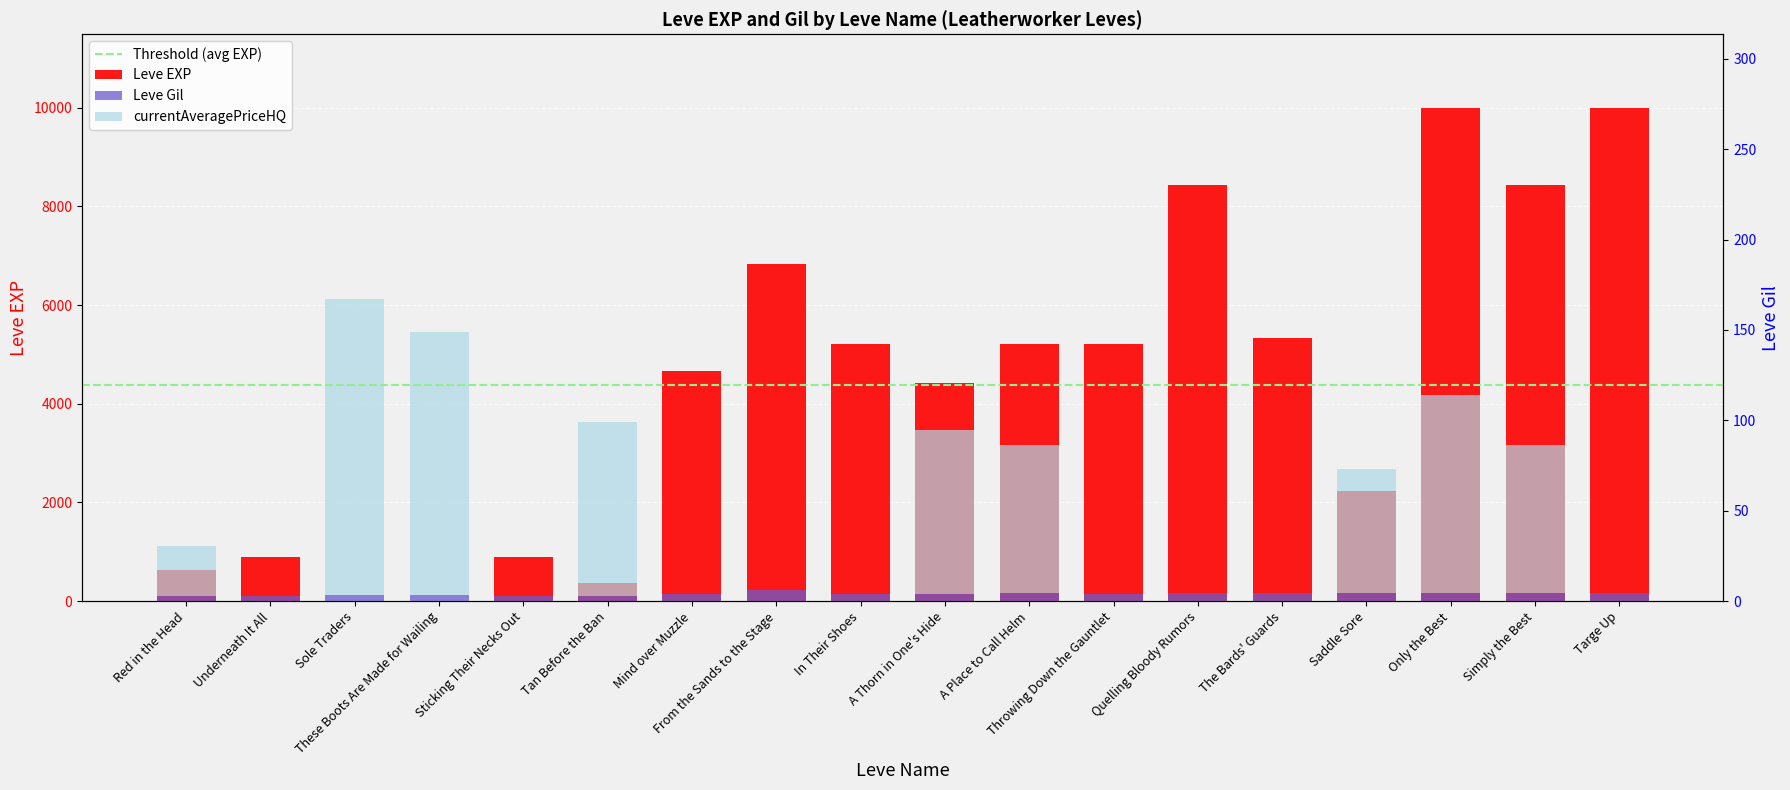

Which series has the widest spread of values?

Leve EXP